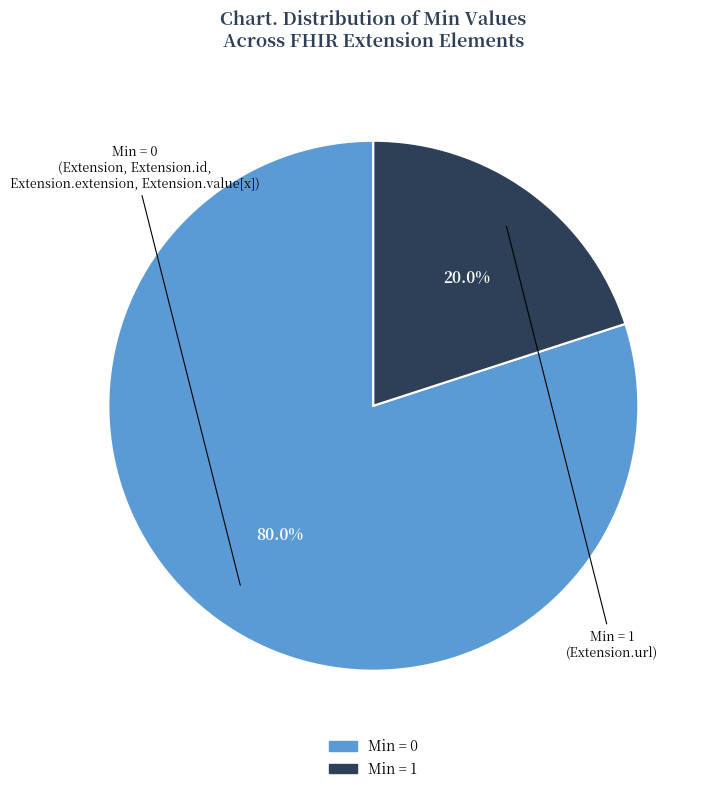

Count the number of slices in the pie.

2